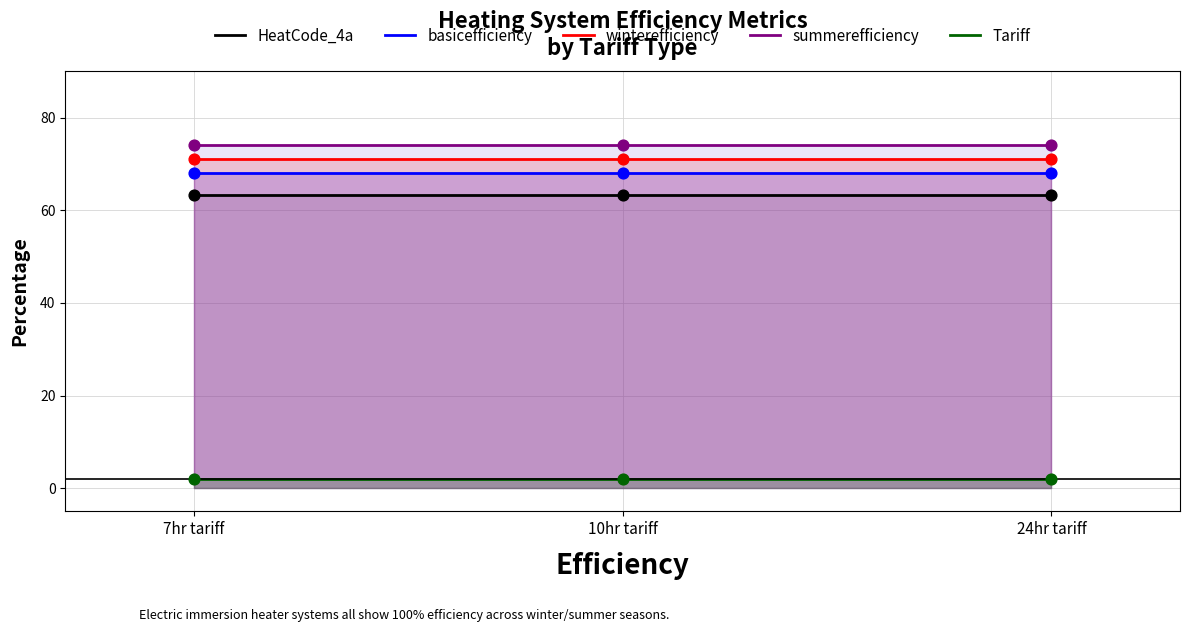

Is the value of HeatCode_4a at 10hr tariff greater than the value of basicefficiency at 24hr tariff?

No